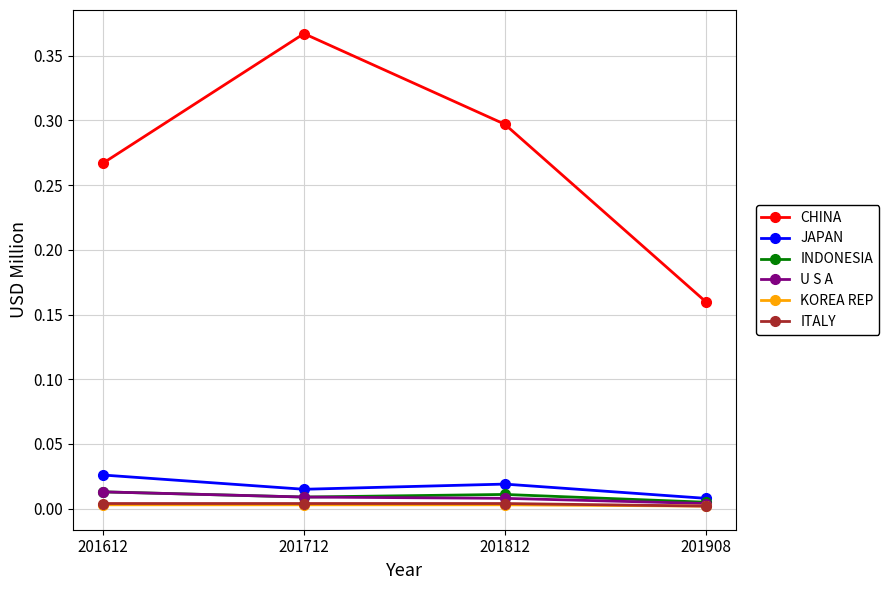

True or false: CHINA and JAPAN cross at least once.

False